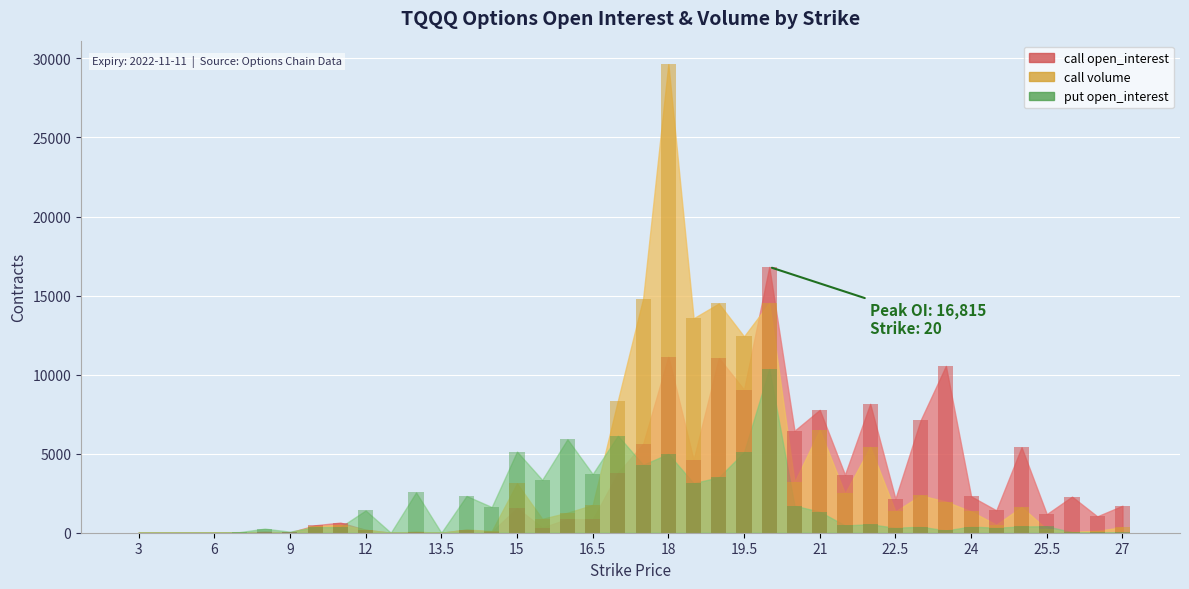

At which category does the chart reach its minimum across all series?

4